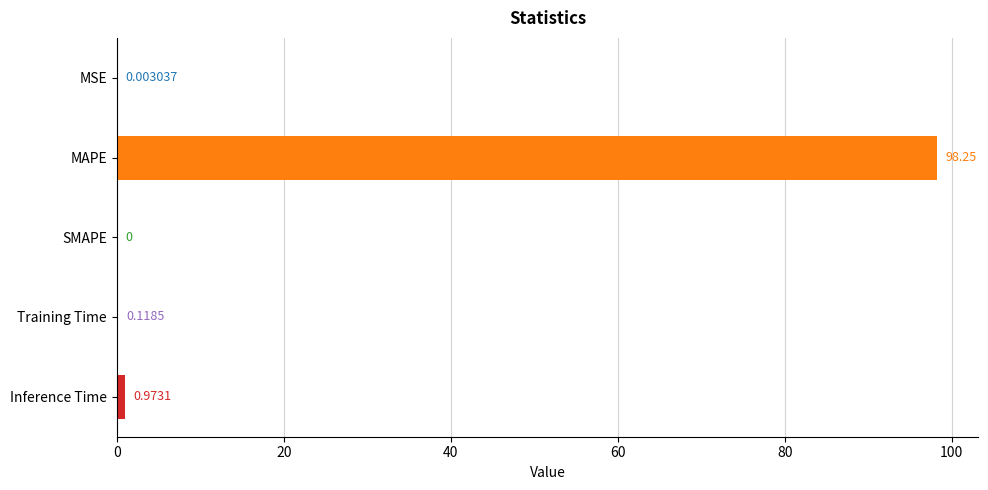

Which category has the highest value across all series?

MAPE